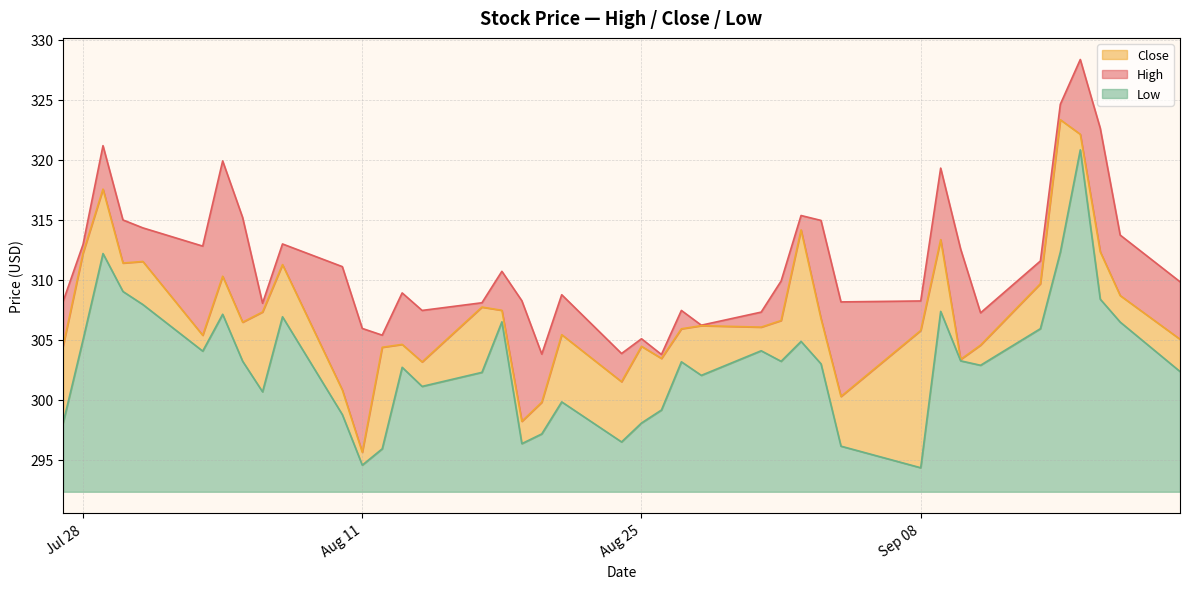

What is the lowest value of the Low series?

2.0